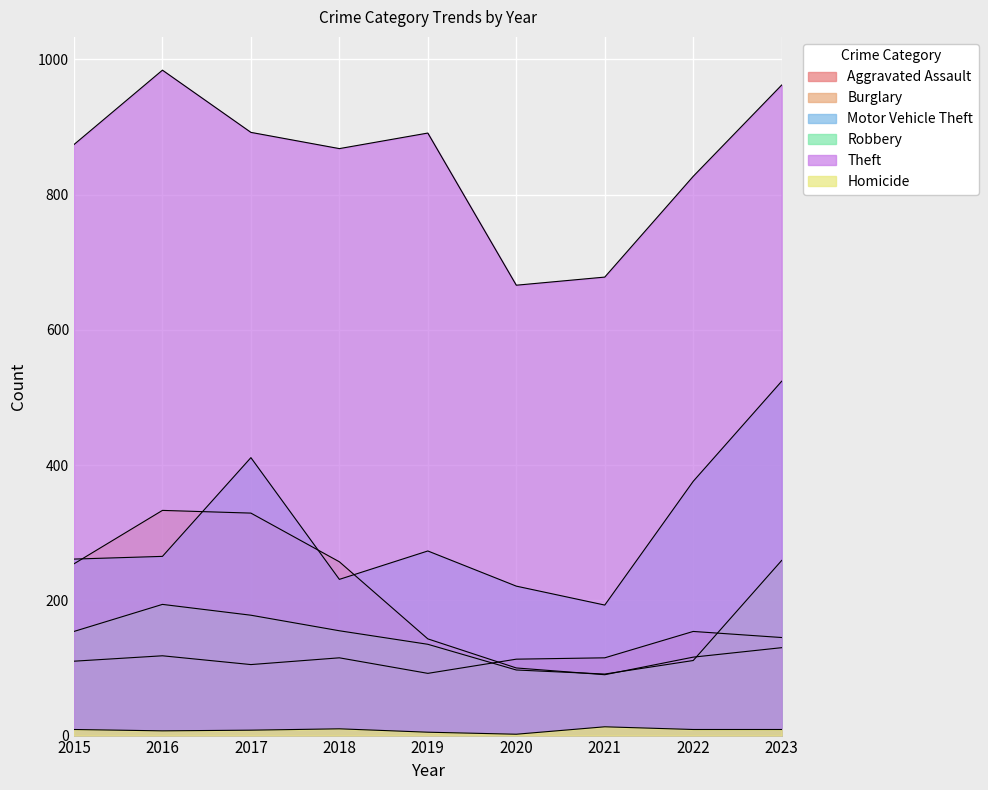

The Homicide series shows 3 at 2015. True or false?

False